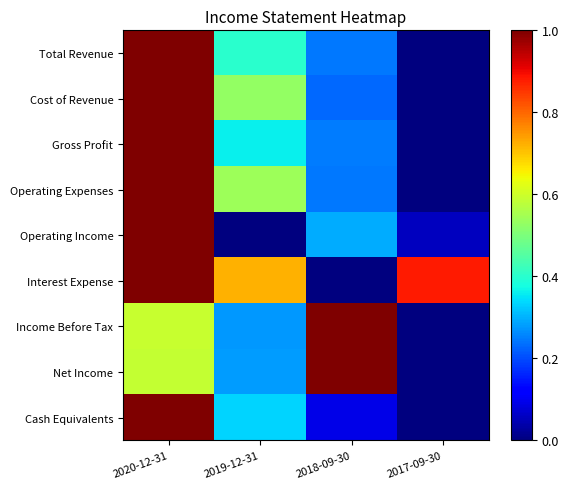

Rank the series by their maximum value, from lowest to highest.

Total Revenue, Cost of Revenue, Gross Profit, Operating Expenses, Operating Income, Interest Expense, Income Before Tax, Net Income, Cash Equivalents